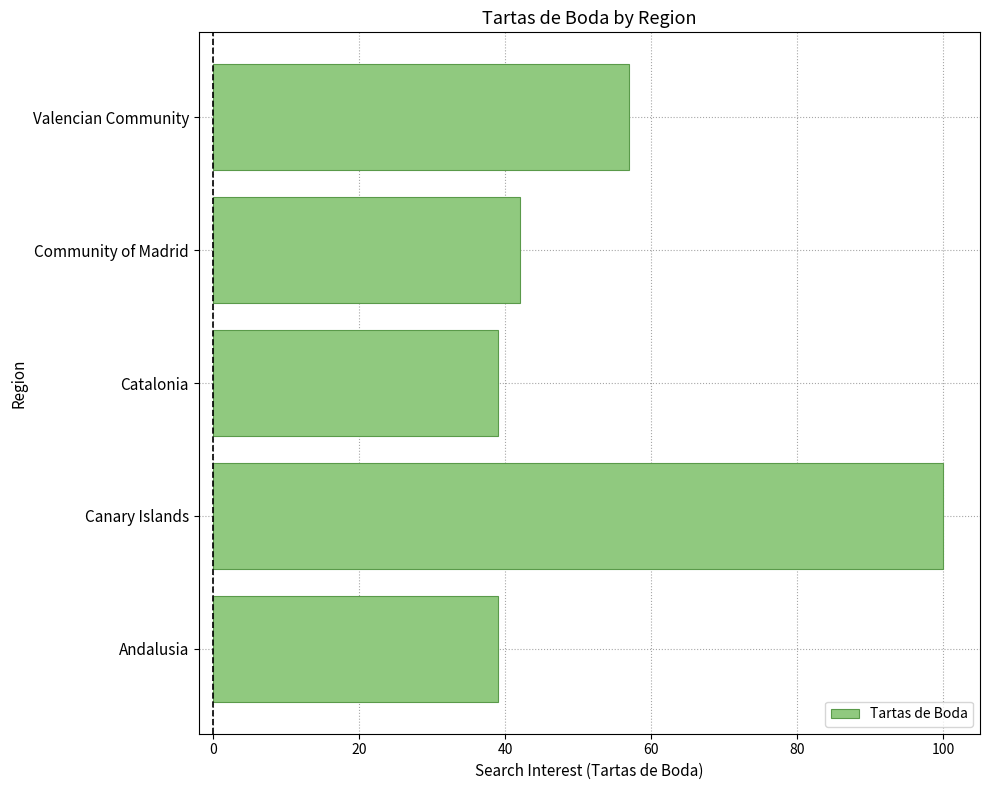

Which has a higher value, Canary Islands or Community of Madrid?

Canary Islands